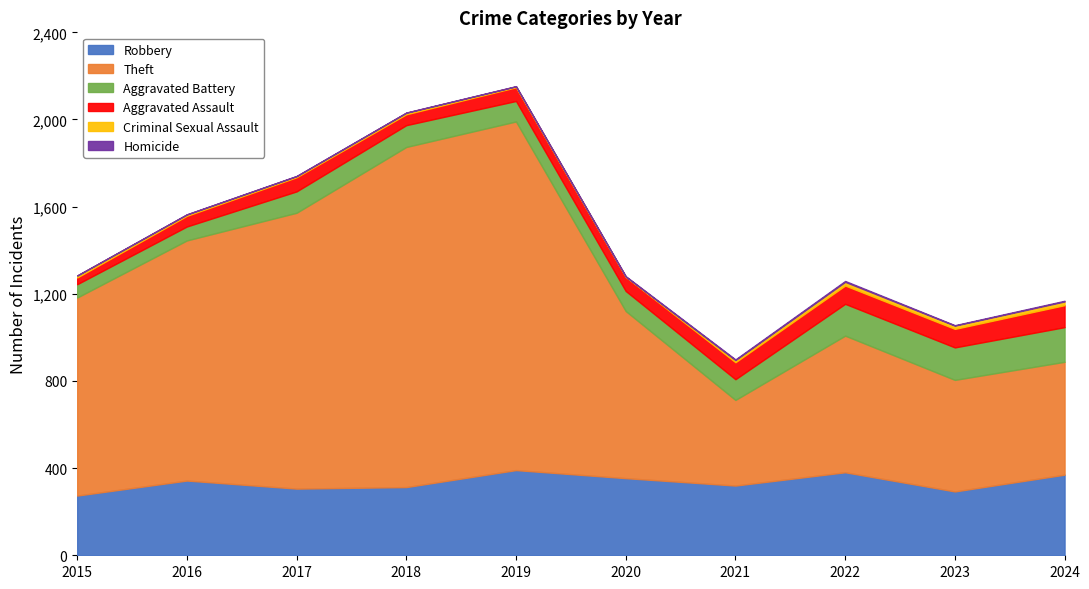

Reading left to right, what are all the values shown in this chart?

Robbery: 274	343	306	313	391	354	320	381	293	370
Theft: 909	1102	1266	1561	1600	767	393	627	512	518
Aggravated Battery: 61	64	98	100	94	92	95	146	149	159
Aggravated Assault: 31	49	65	50	63	65	78	84	85	101
Criminal Sexual Assault: 9	6	5	7	4	1	10	17	15	17
Homicide: 0	1	1	1	1	2	3	4	2	3